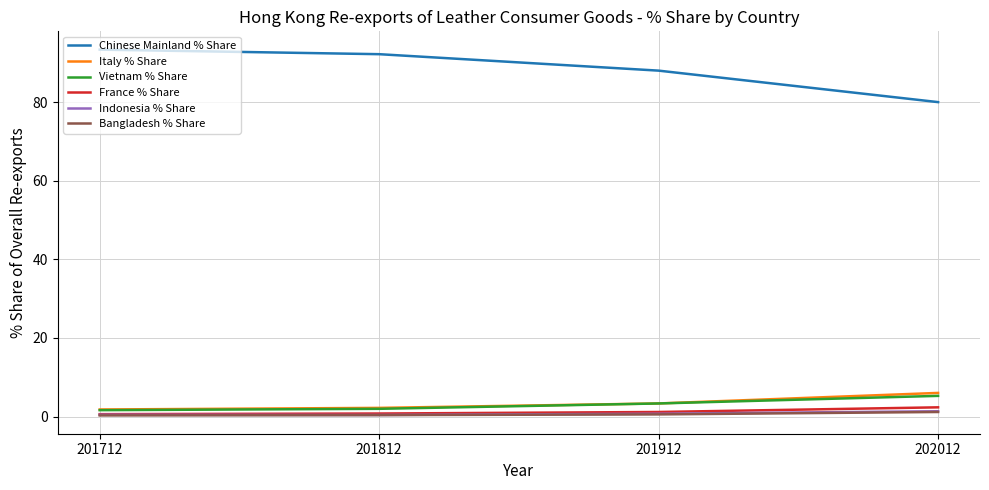

Which series has the widest spread of values?

Chinese Mainland % Share